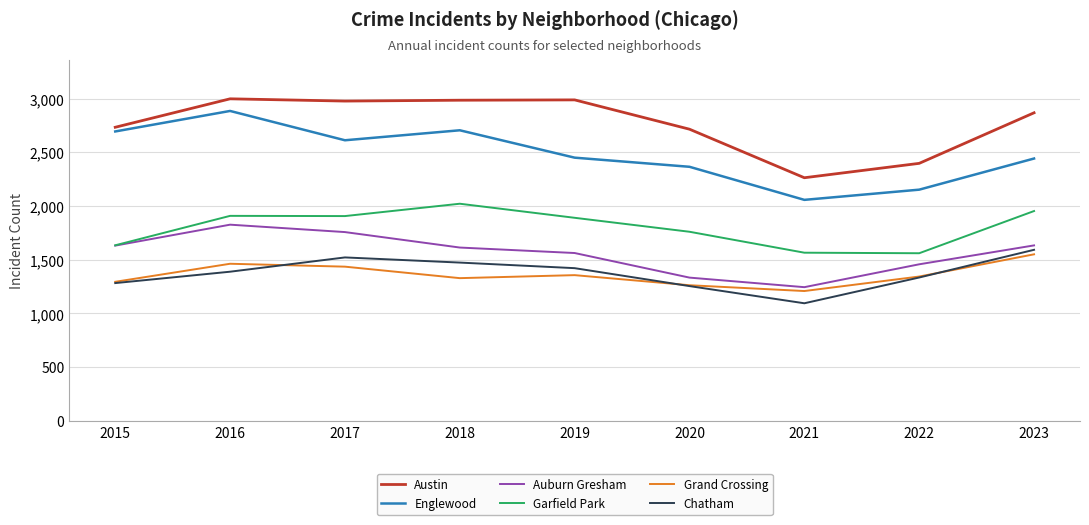

Which series changed the most between 2015 and 2022?

Englewood